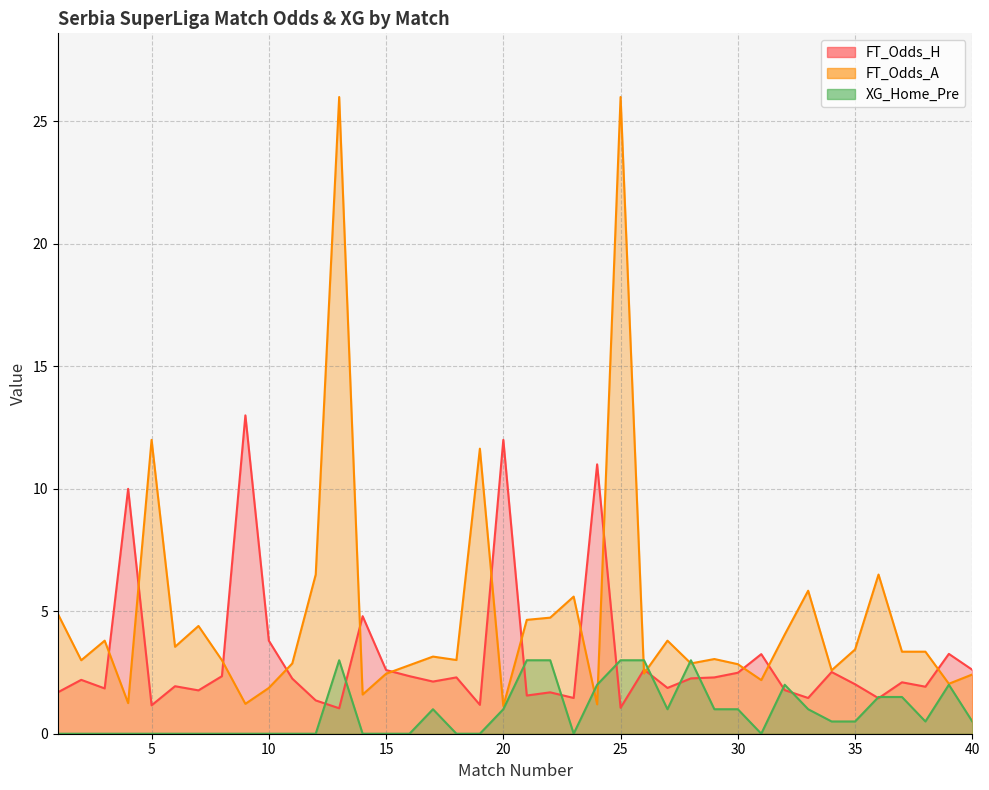

Which series has the widest spread of values?

FT_Odds_A